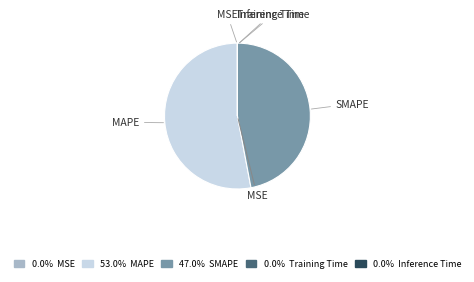

What is the majority slice?

MAPE